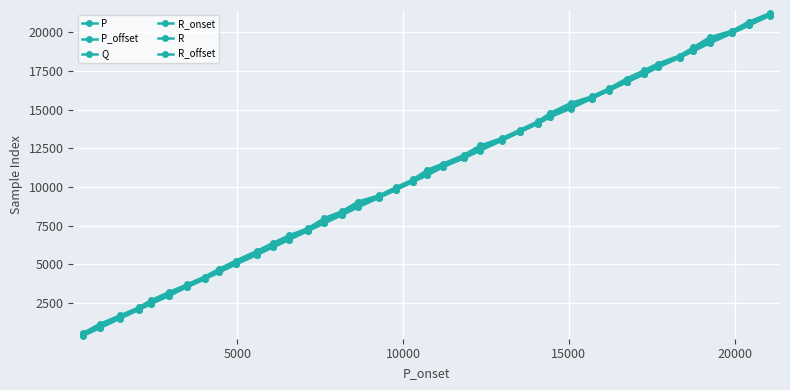

How many lines are shown in the chart?

6